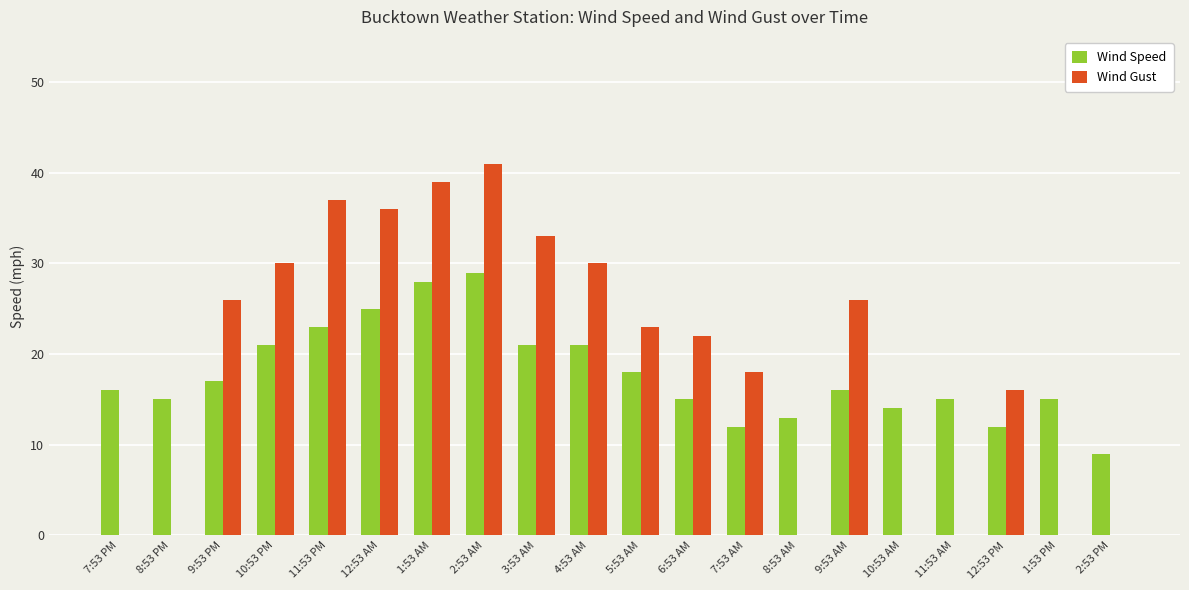

At which category is the sum across all series the highest?

2:53 AM